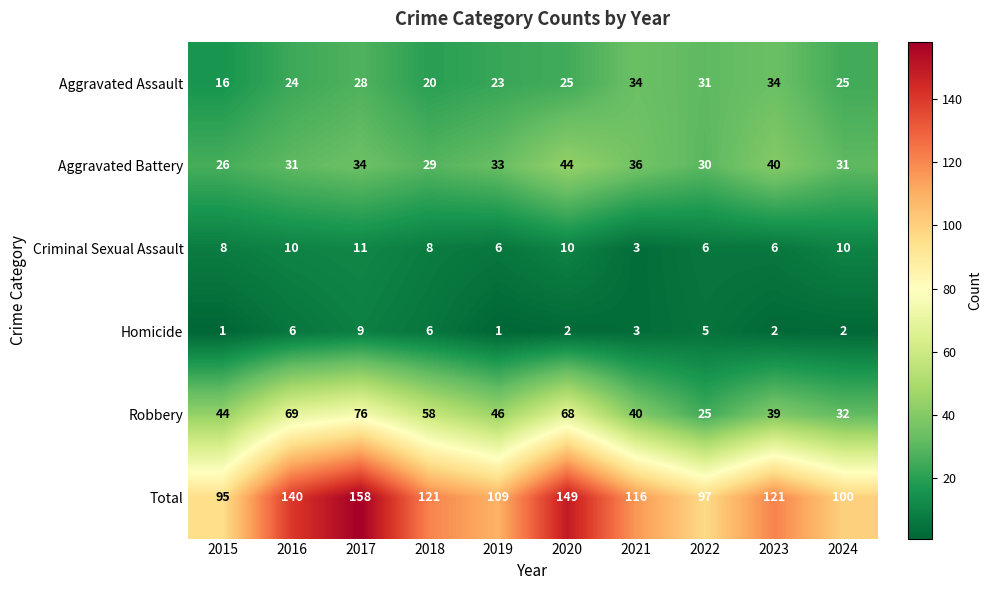

What is the difference between the second highest and second lowest values in the Homicide series?

5